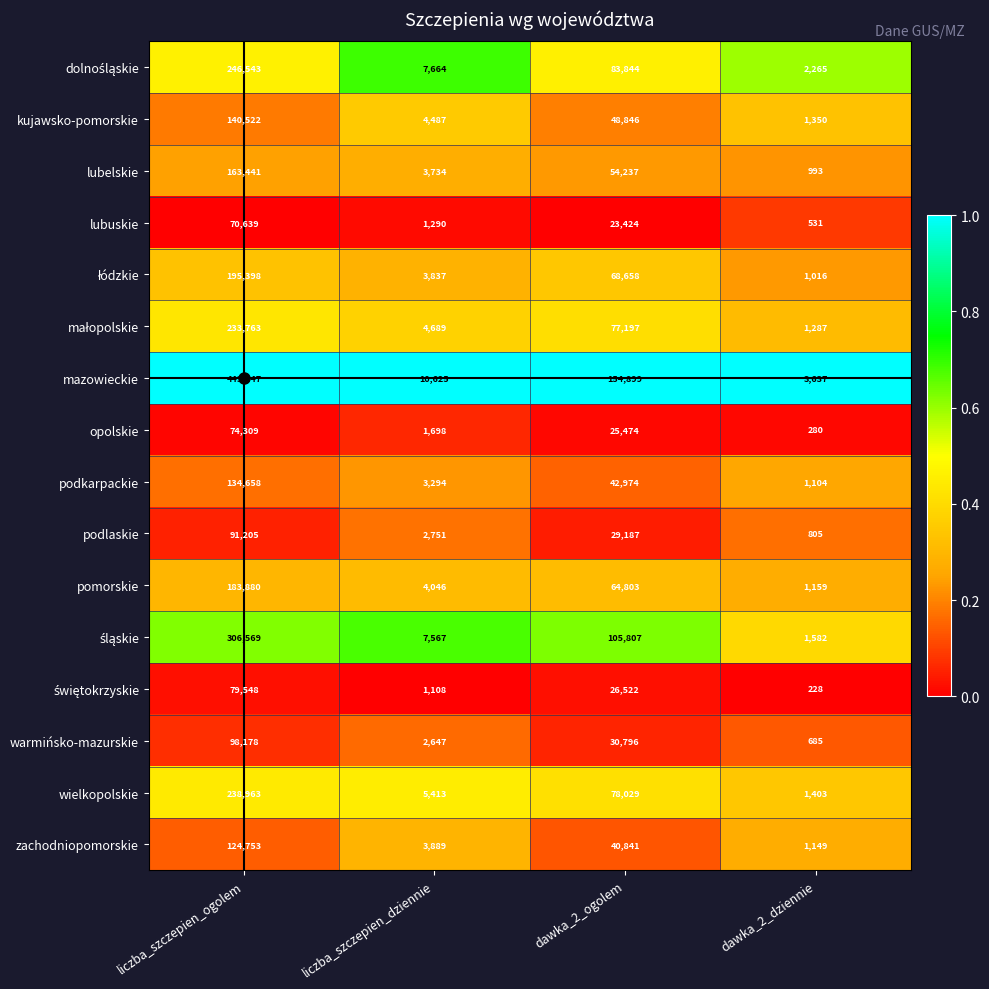

At which category is the sum across all series the highest?

liczba_szczepien_ogolem